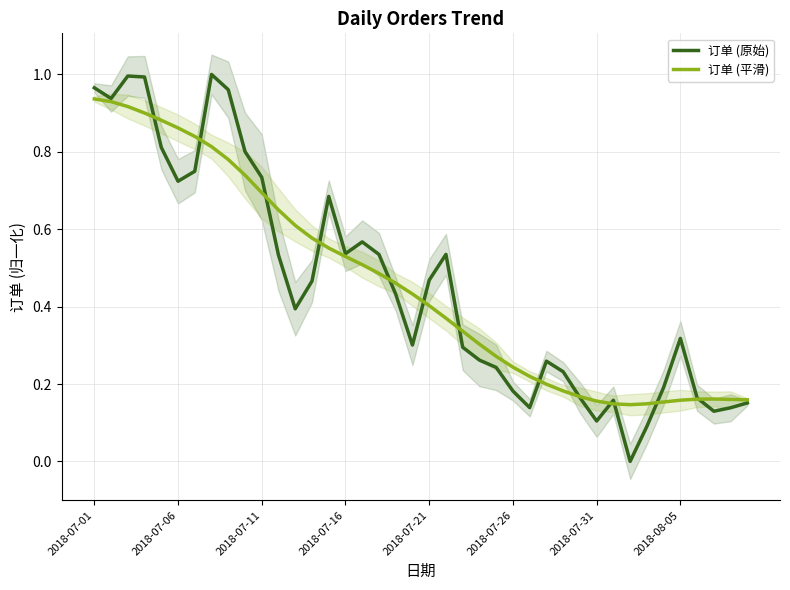

Is this an area chart (filled region under the line)?

No